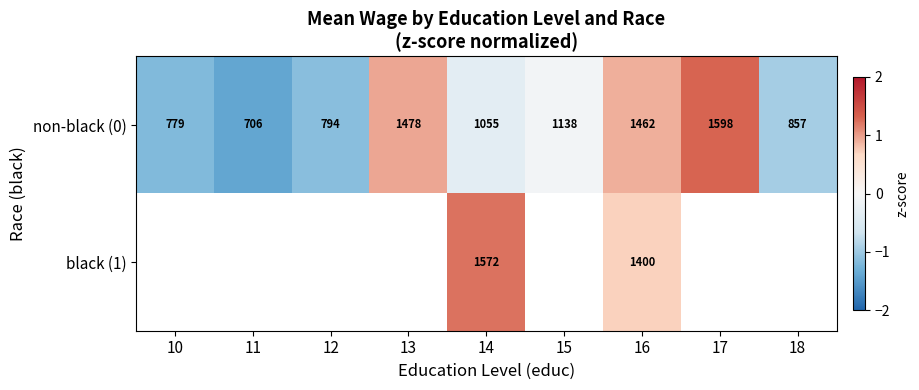

Is the value of black (1) at 16 greater than the value of non-black (0) at 18?

Yes